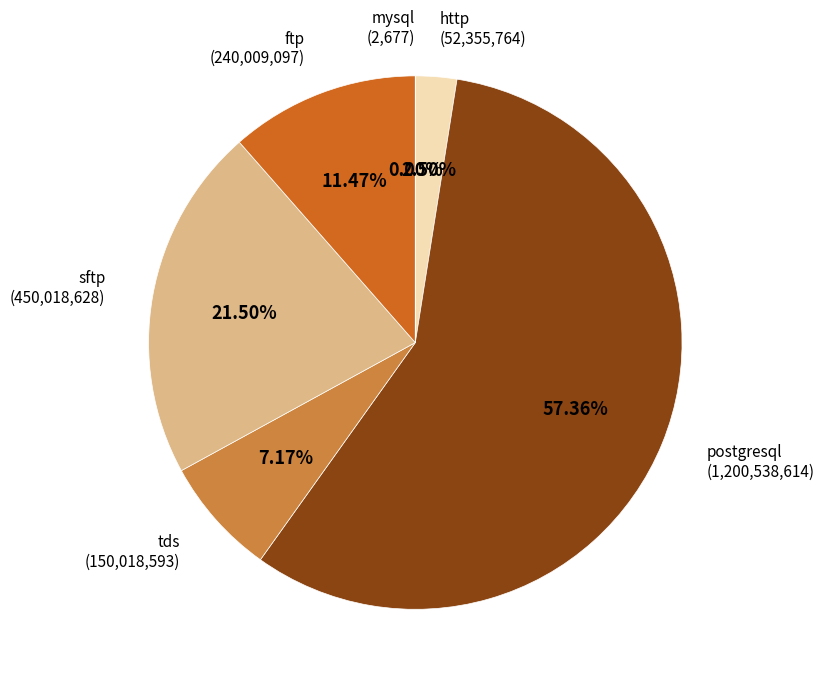

Which category has the smallest portion of the pie?

mysql